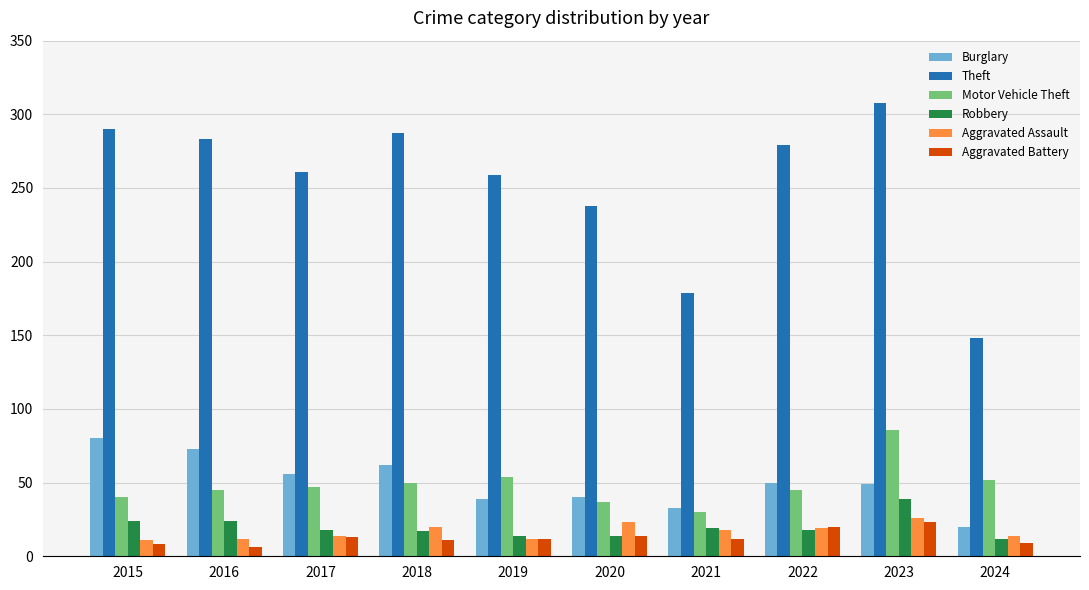

Read the Robbery value at 2016, to the nearest 10.

20